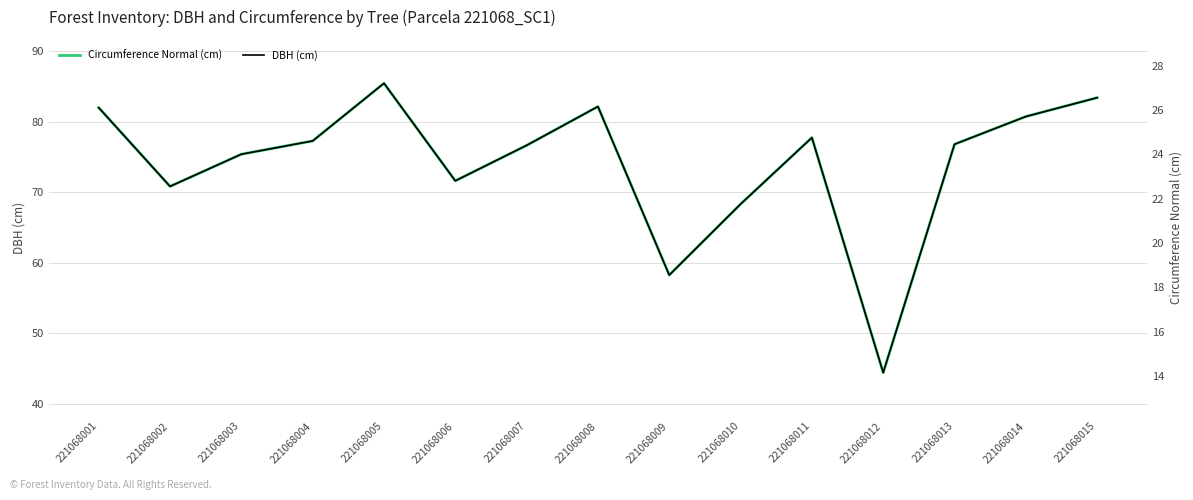

Is it true that DBH (cm) equals 24.6 at 221068004?

True